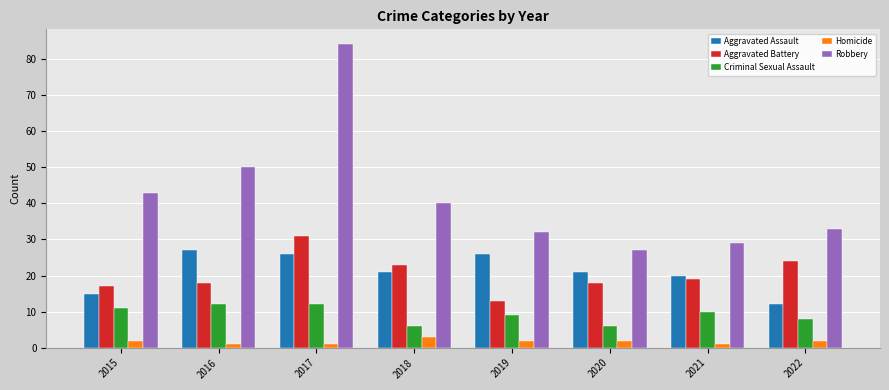

Rank the series at 2017 from lowest to highest value.

Homicide, Criminal Sexual Assault, Aggravated Assault, Aggravated Battery, Robbery